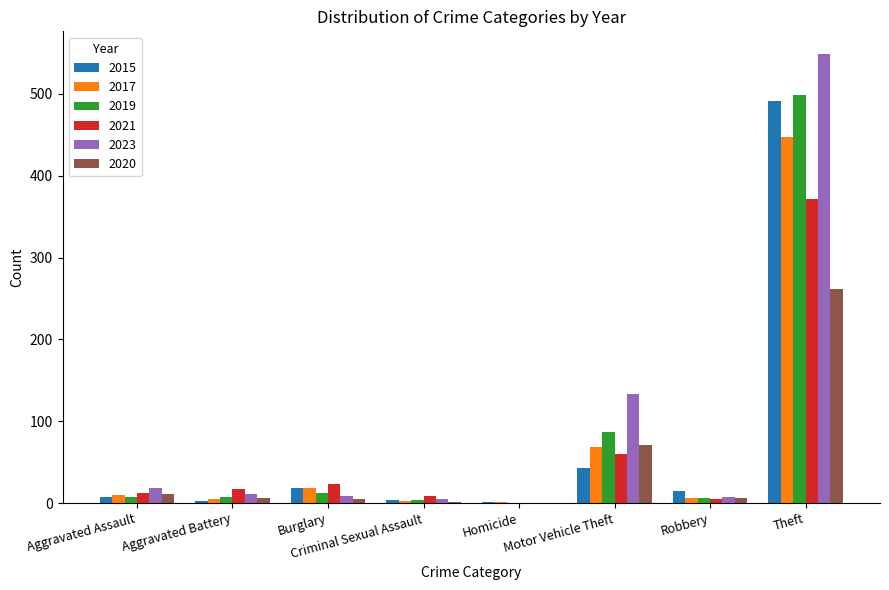

Is the value of 2017 at Homicide greater than the value of 2021 at Aggravated Battery?

No